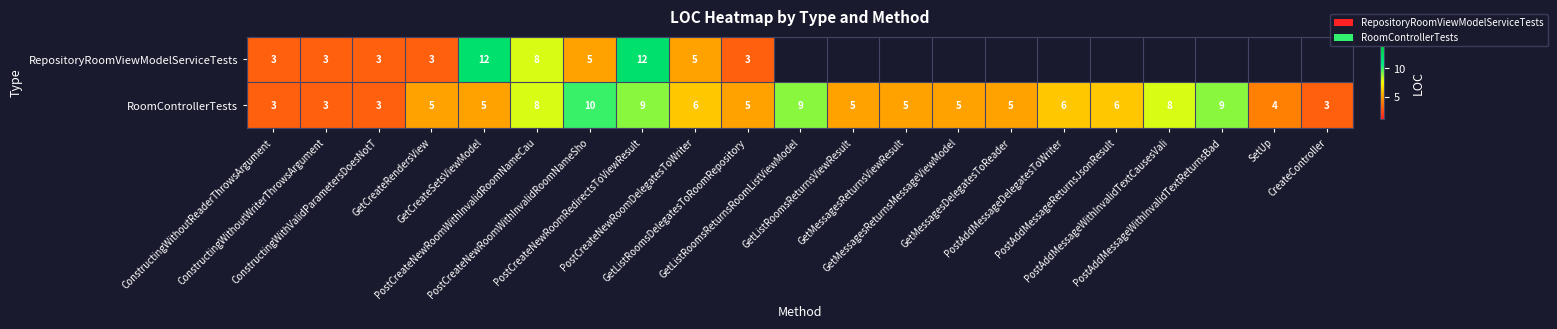

What is the difference between the second highest and minimum values in the RoomControllerTests series?

6